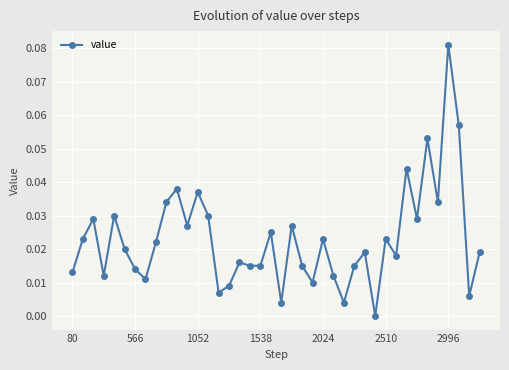

What is the sum of all values?

0.9